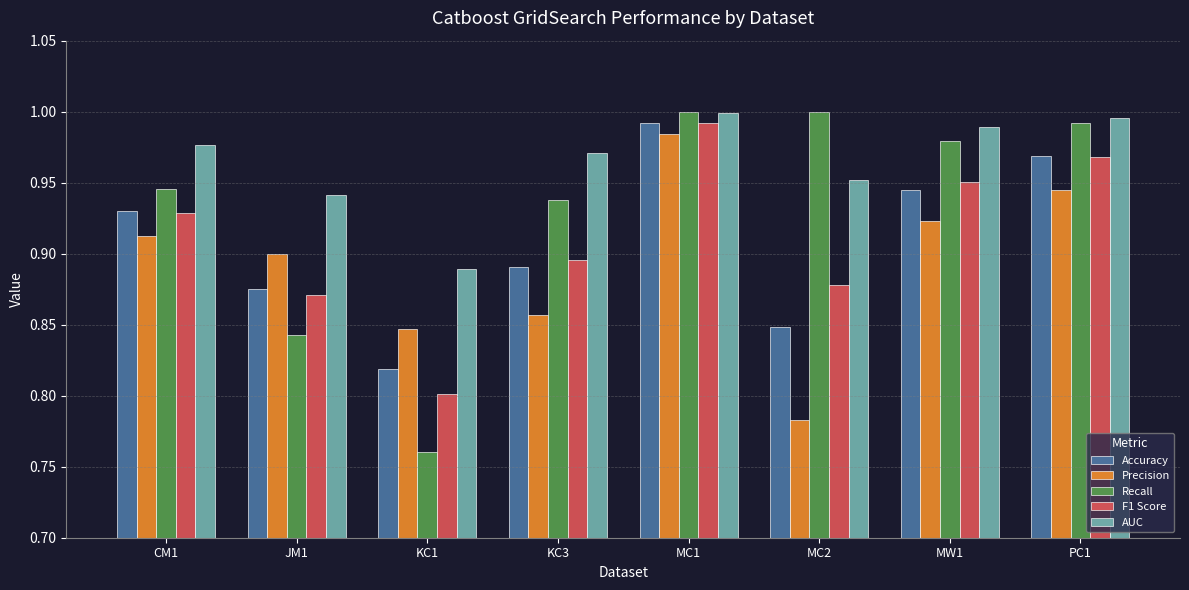

Rank the categories by Precision value from highest to lowest.

MC1, PC1, MW1, CM1, JM1, KC3, KC1, MC2